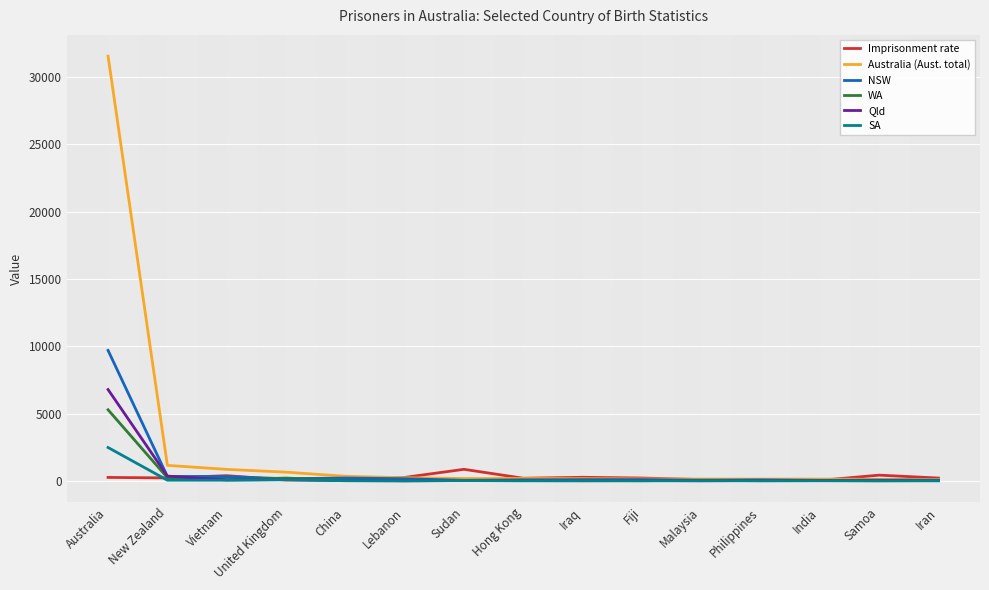

What position from the left is Malaysia?

11